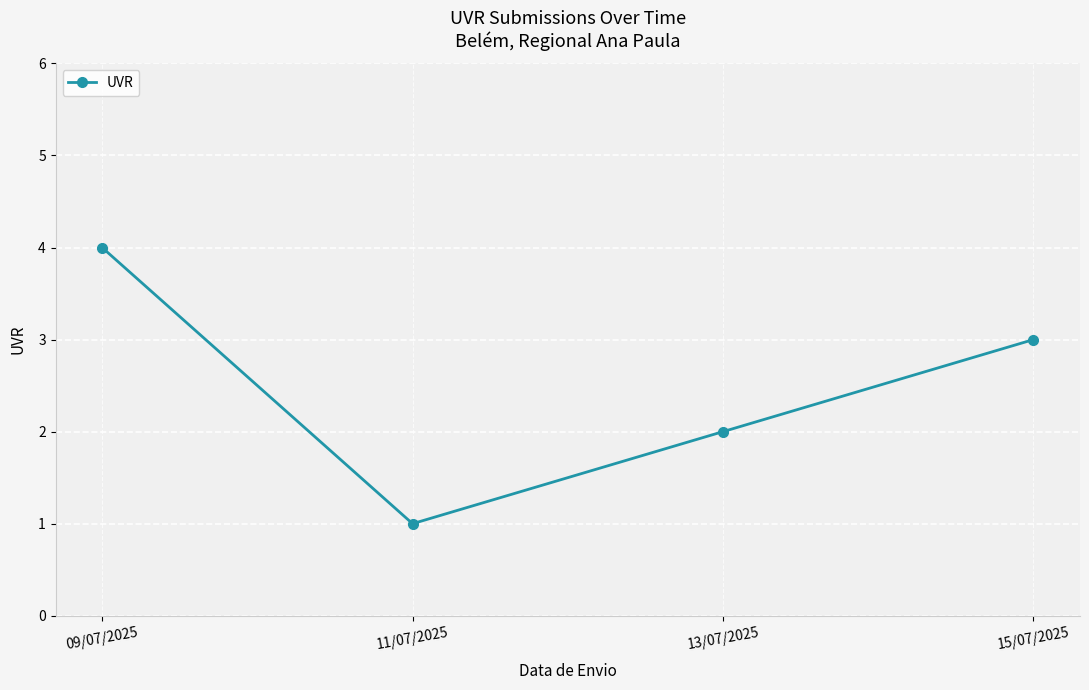

Where is the data nearest to the value 2?

13/07/2025